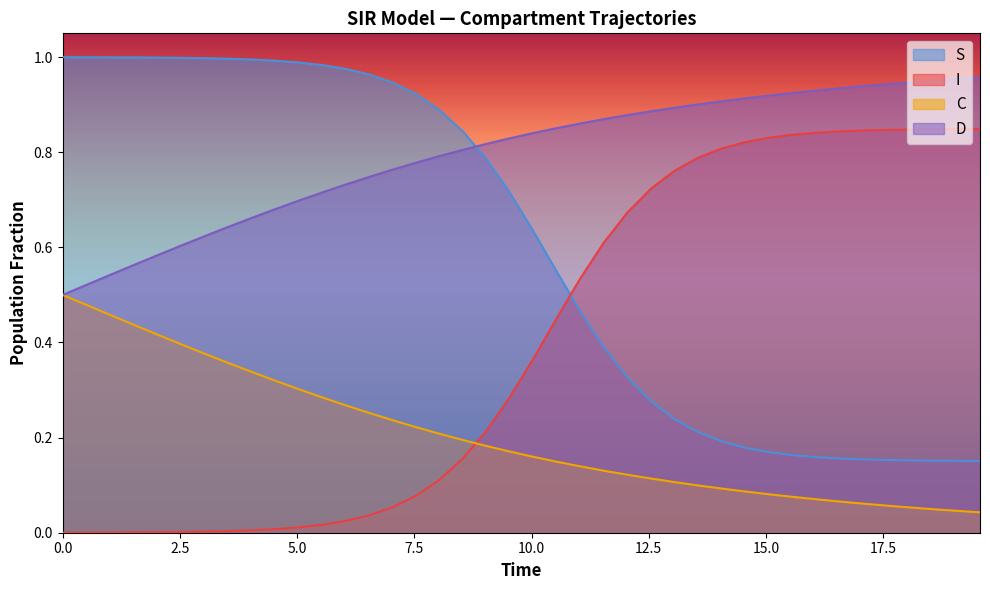

How many lines are shown in the chart?

4